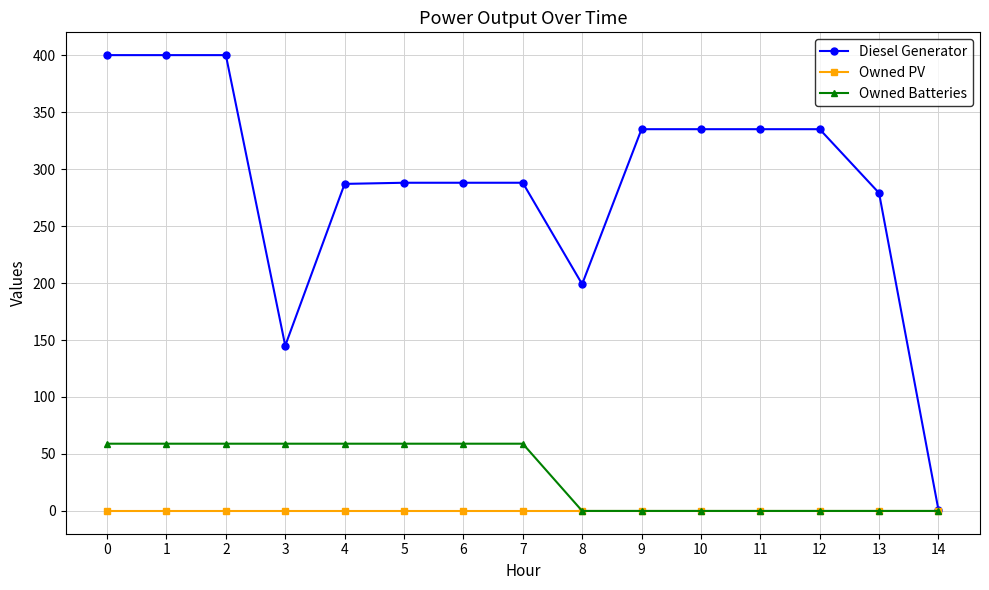

Is the value of Owned PV at 2 greater than the value of Diesel Generator at 4?

No